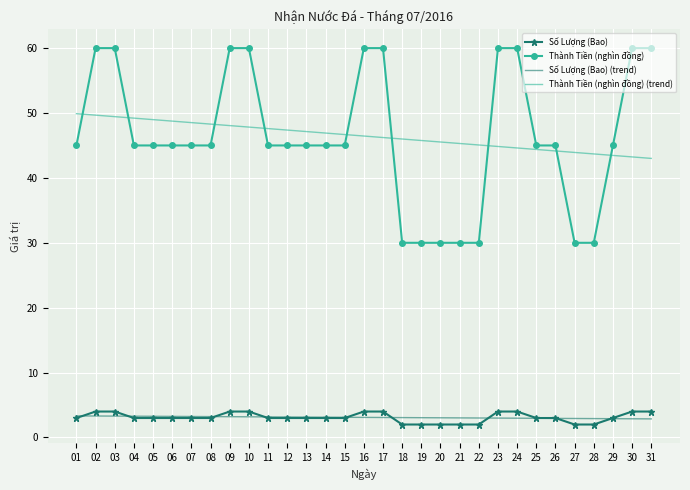

Which series changed the most between 07 and 17?

Thành Tiền (nghìn đồng)